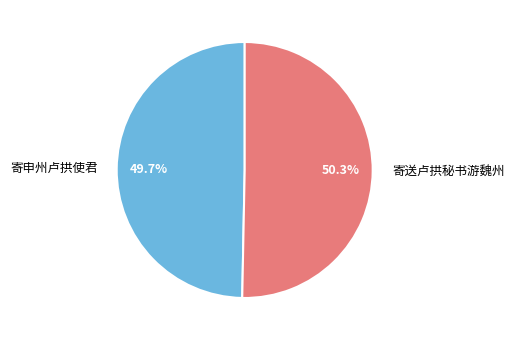

Does any single category account for the majority?

Yes